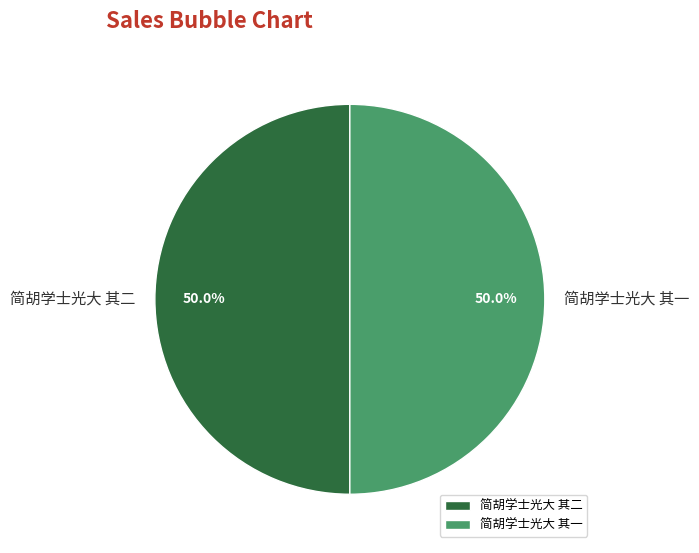

True or false: 简胡学士光大 其二 accounts for 50% of the total.

True